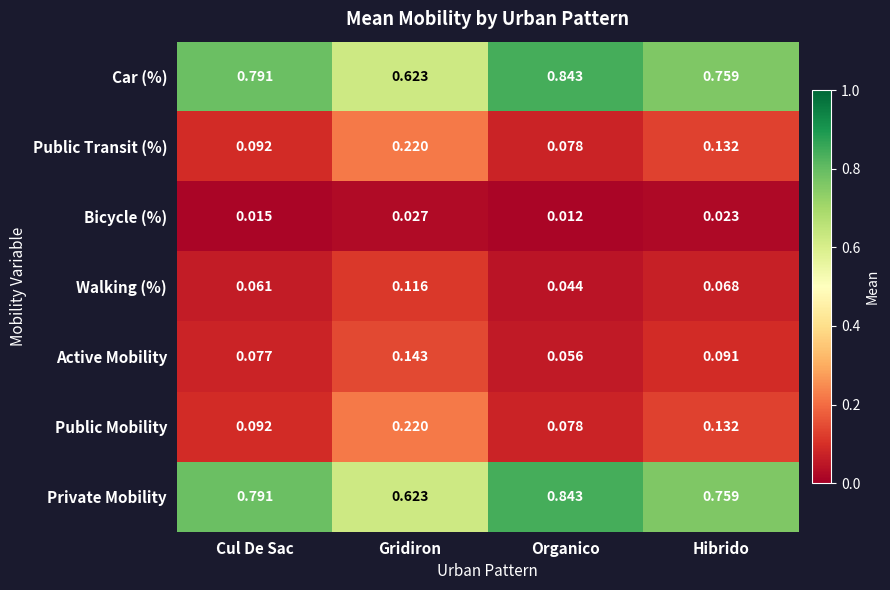

List the labels in order of Bicycle (%) value, smallest first.

Organico, Cul De Sac, Hibrido, Gridiron